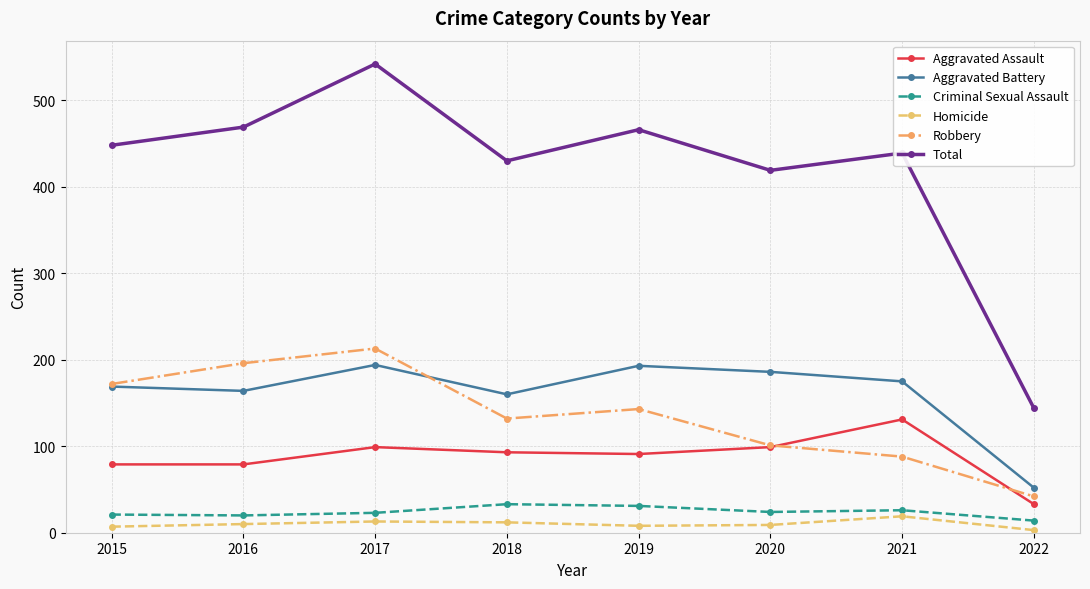

The value of Homicide at 2017 is 13. True or false?

True